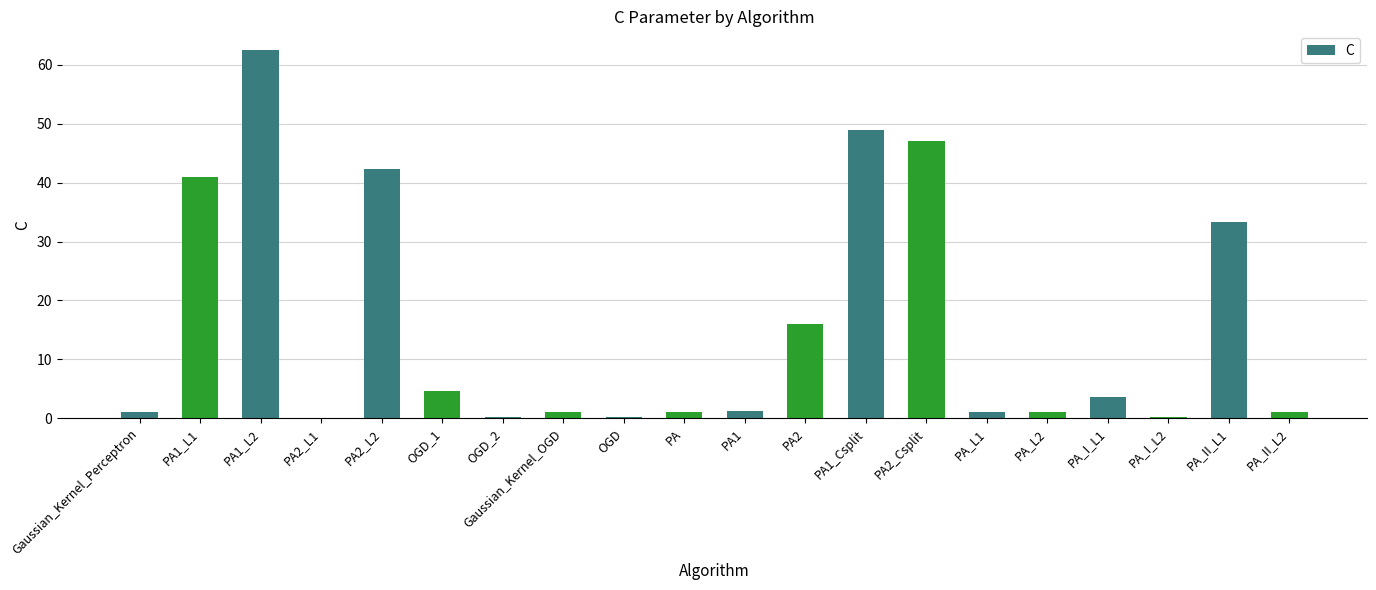

The chart shows a value of 24.2 at PA2. True or false?

False